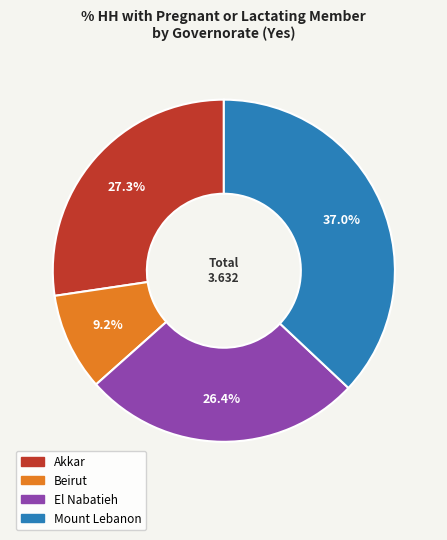

Is there a majority slice in this chart?

No